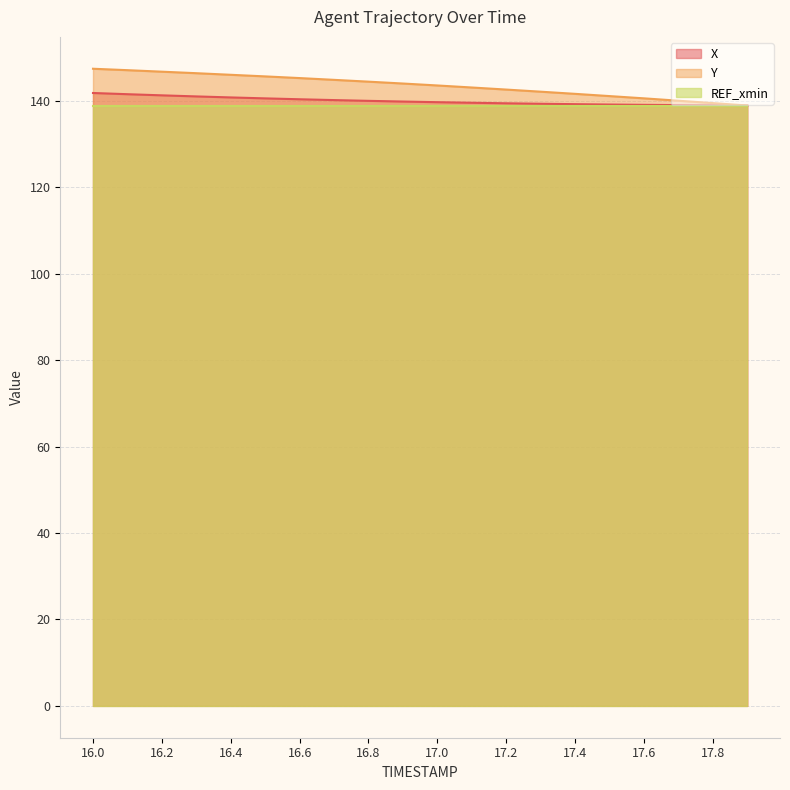

True or false: Y and X intersect in this chart.

False